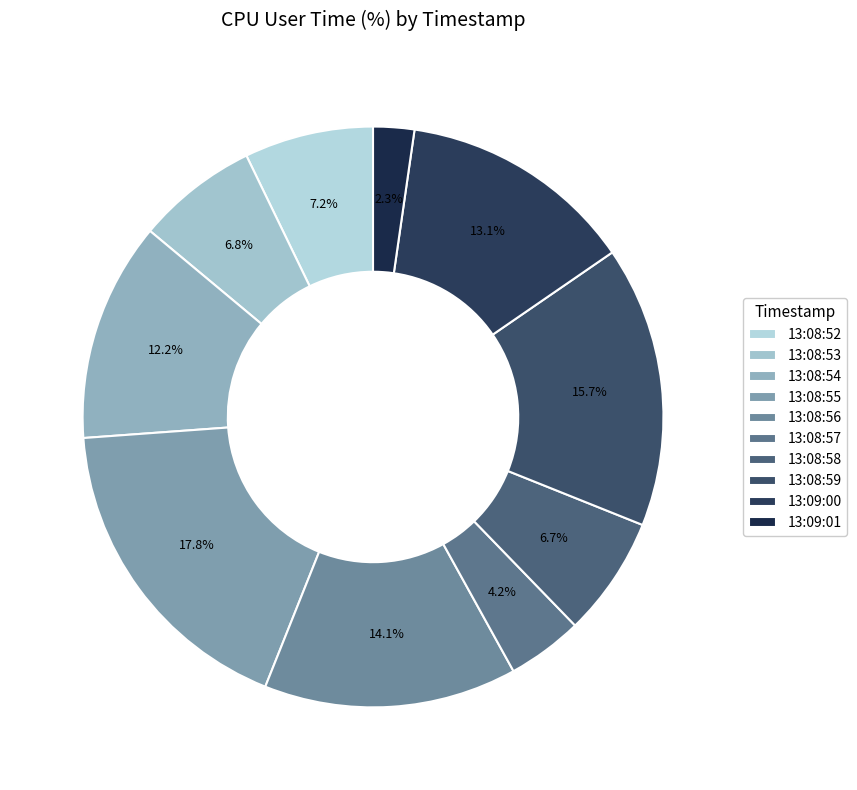

Which slice is the largest?

13:08:55